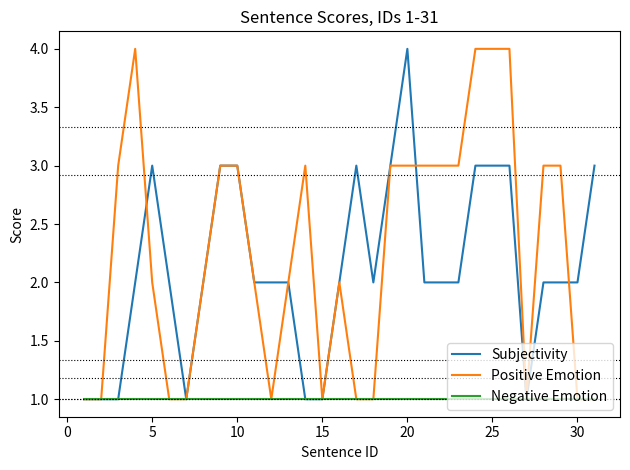

What is the maximum value shown in the chart?

4